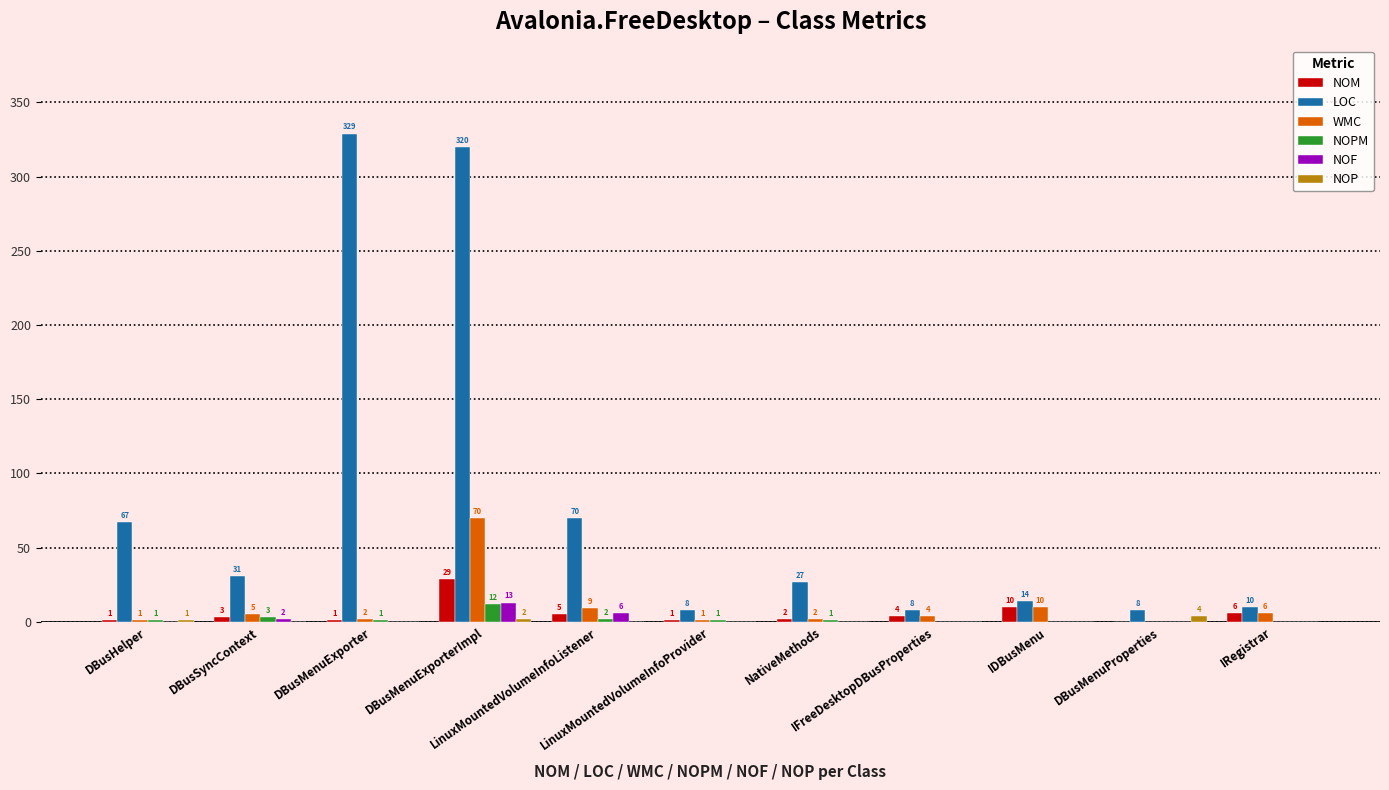

What is the sum of all NOF values?

21